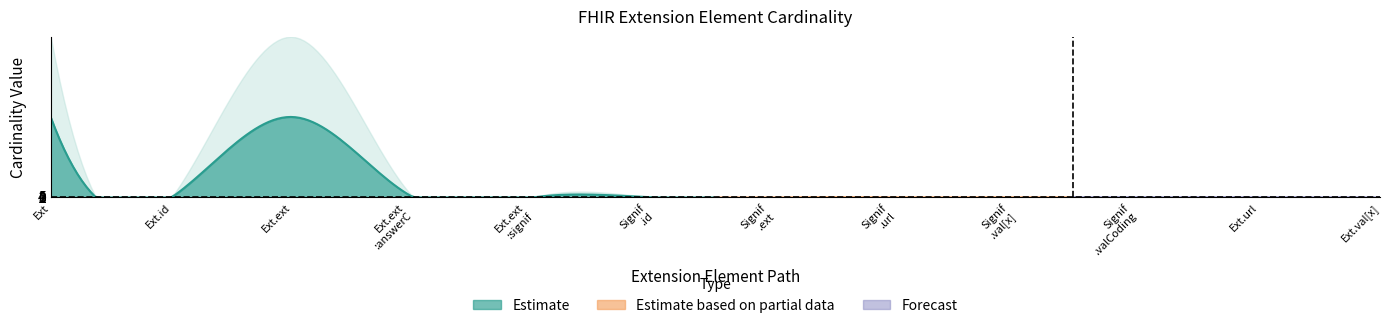

Reading left to right, list all the values displayed in this chart.

Min: 0	0	2	1	1	0	0	1	1	1	1	0
Base Min: 0	0	0	0	0	0	0	1	0	0	1	0
Max Numeric: 999	1	999	2	1	1	0	1	1	1	1	0